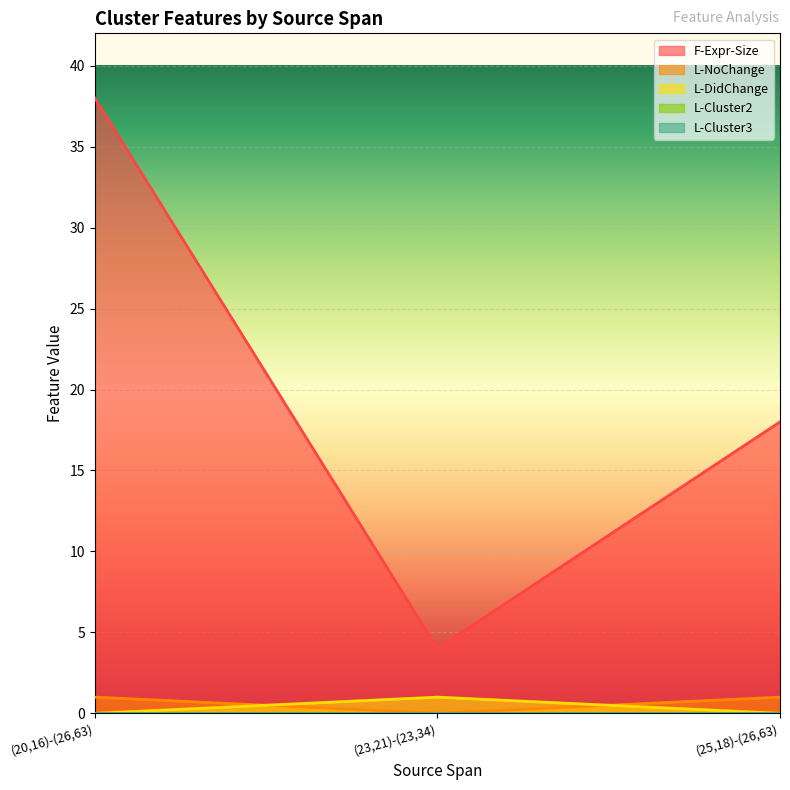

Does the chart display data point markers on the line(s)?

No